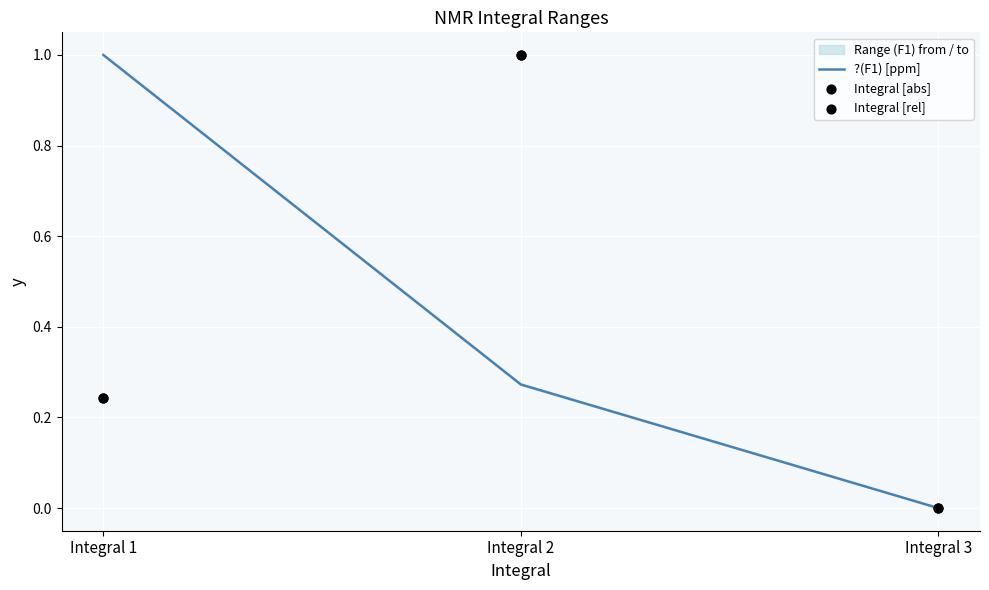

At how many categories does at least one series exceed 0?

2